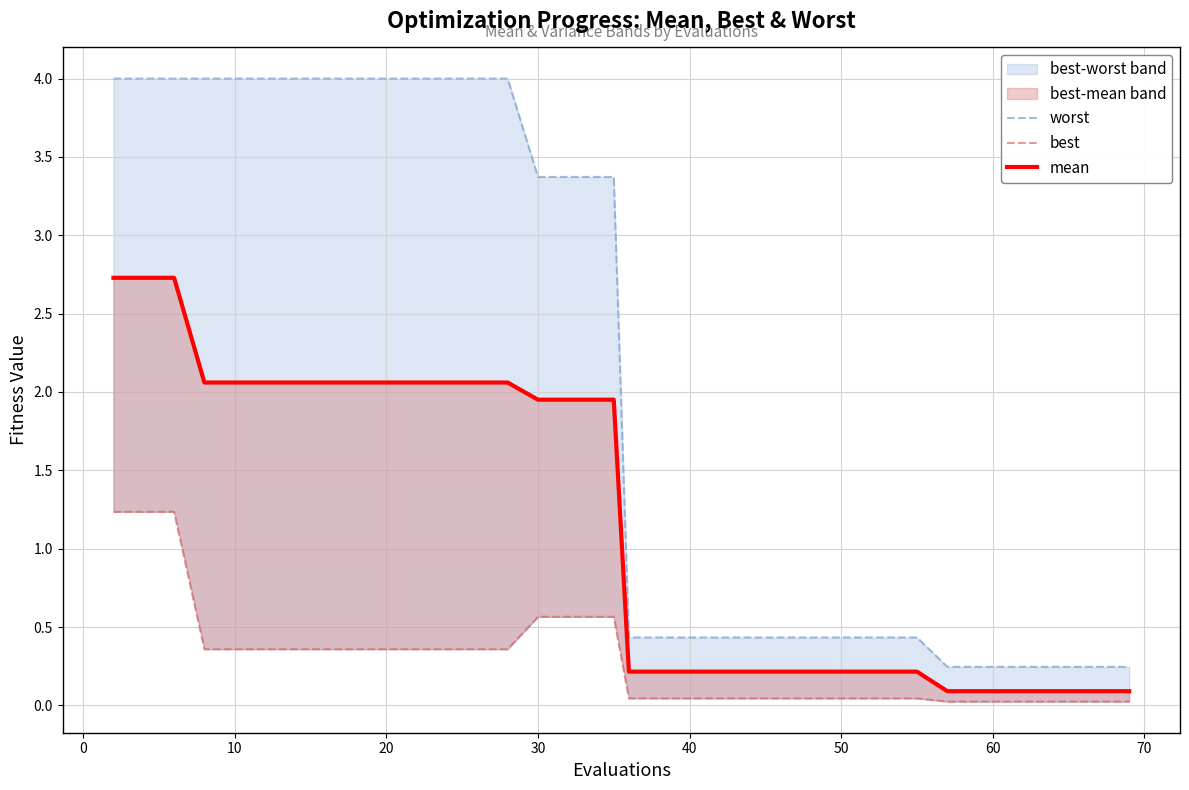

What is the value of the worst point at the 26th from the left?

0.4